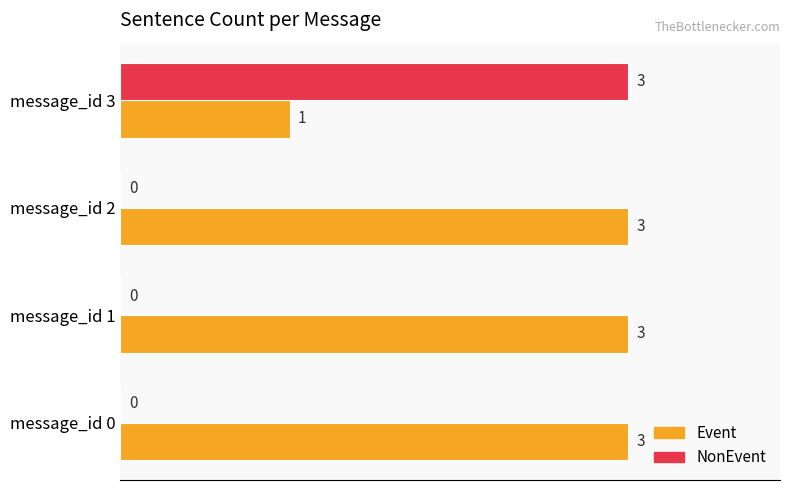

True or false: Event has a value of 4 at message_id 0.

False